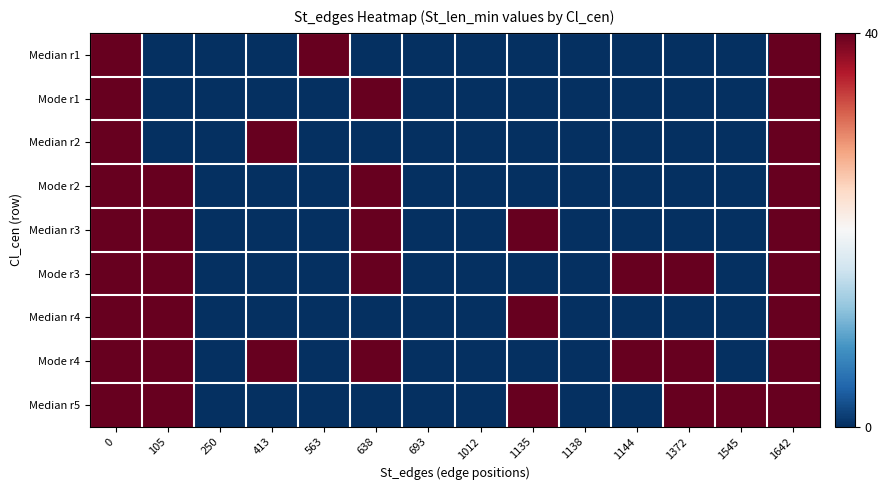

Rank the series by their maximum value, from highest to lowest.

Median r1, Mode r1, Median r2, Mode r2, Median r3, Mode r3, Median r4, Mode r4, Median r5